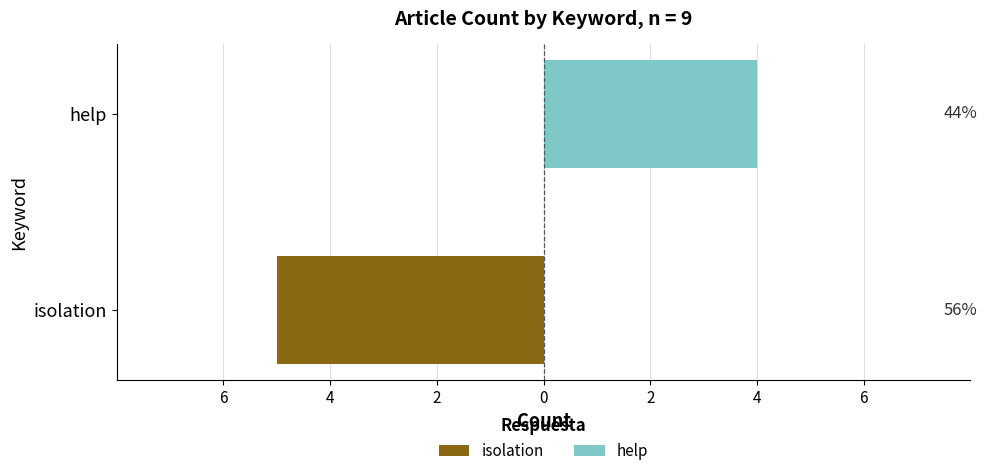

What is the value of the help bar at the 2nd from the left?

4